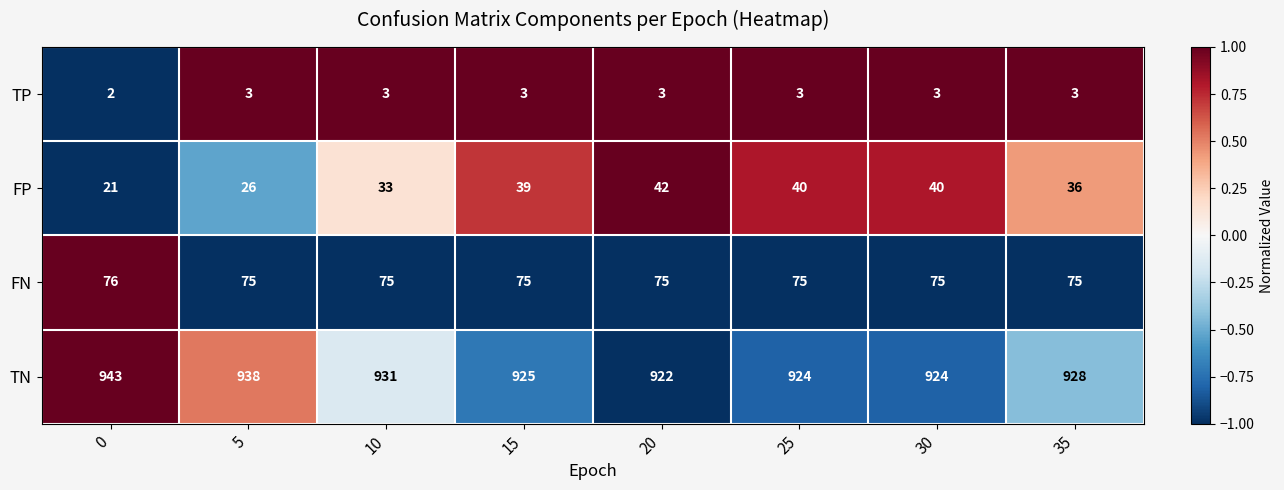

Which category has the highest value across all series?

0